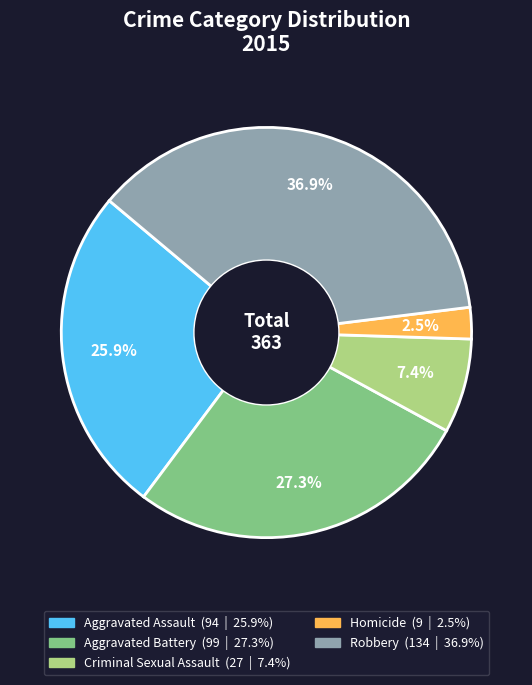

The Aggravated Assault slice represents 26% of the pie. True or false?

True